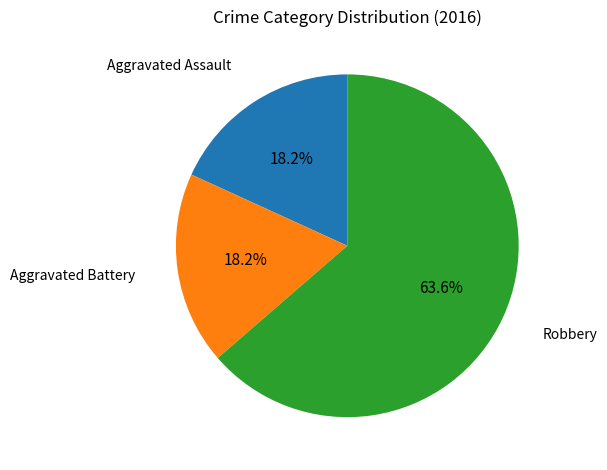

To the nearest percent, what is the difference between the largest and smallest slice percentages?

45%